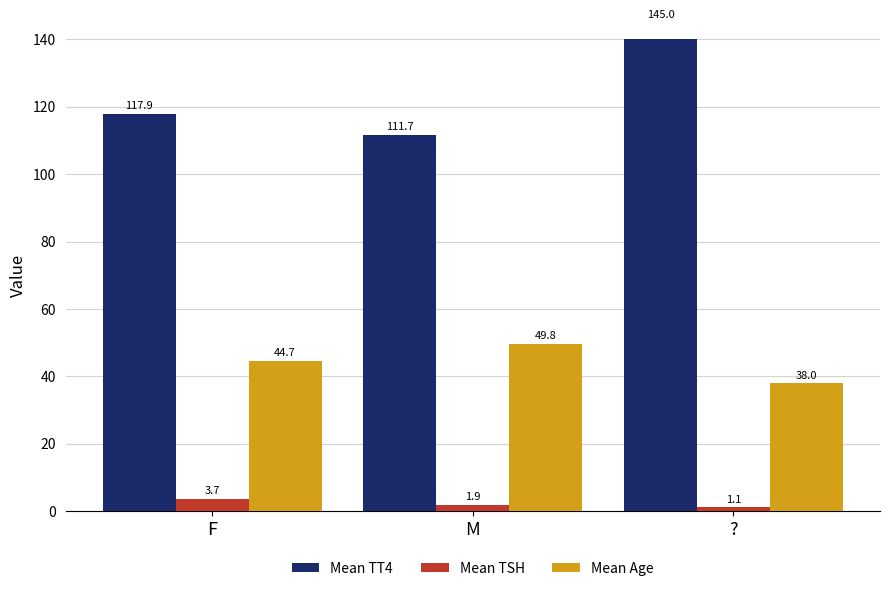

At which label does Mean TT4 reach its minimum?

M